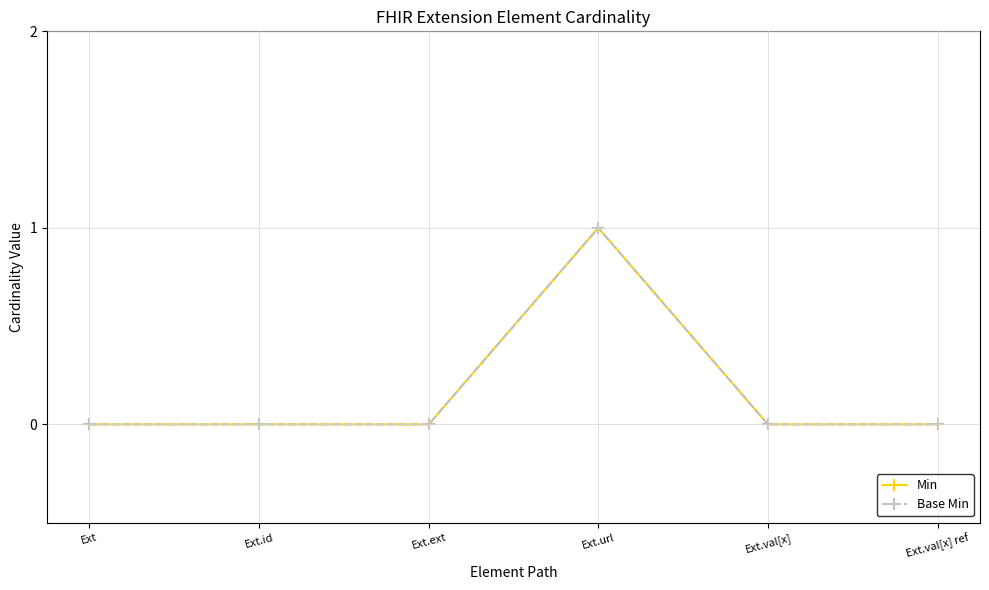

What is the greatest value displayed?

1